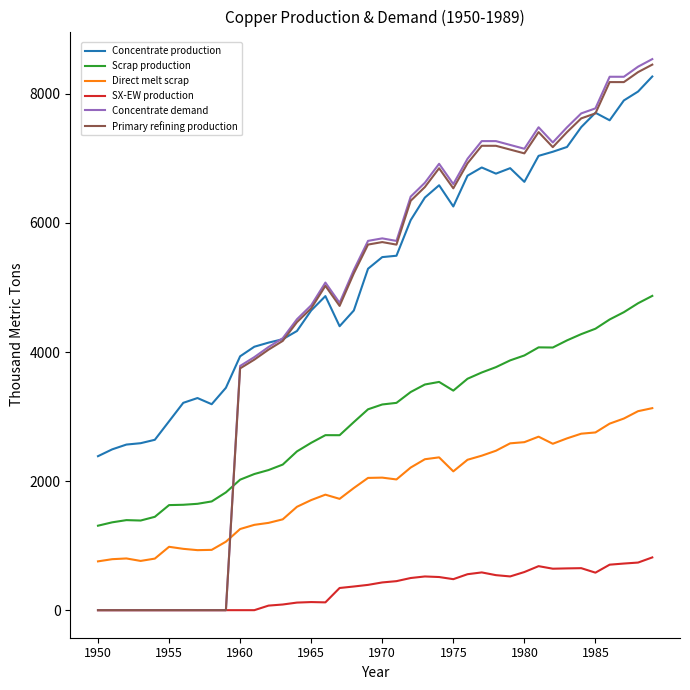

What is the average value of the SX-EW production series?

337.6